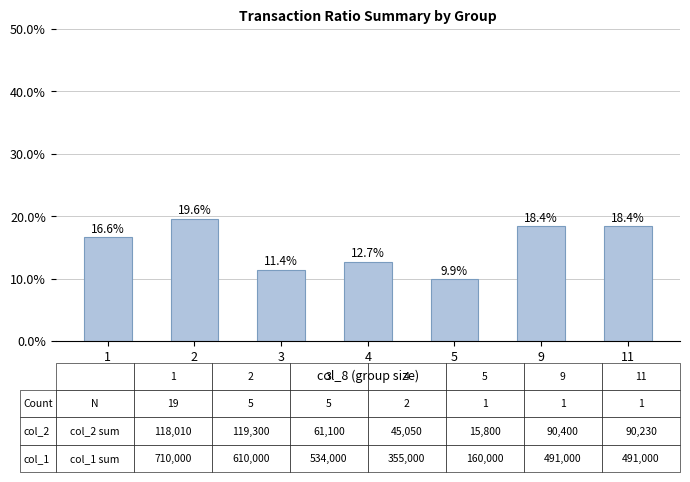

Which has a higher value, 11 or 3?

11